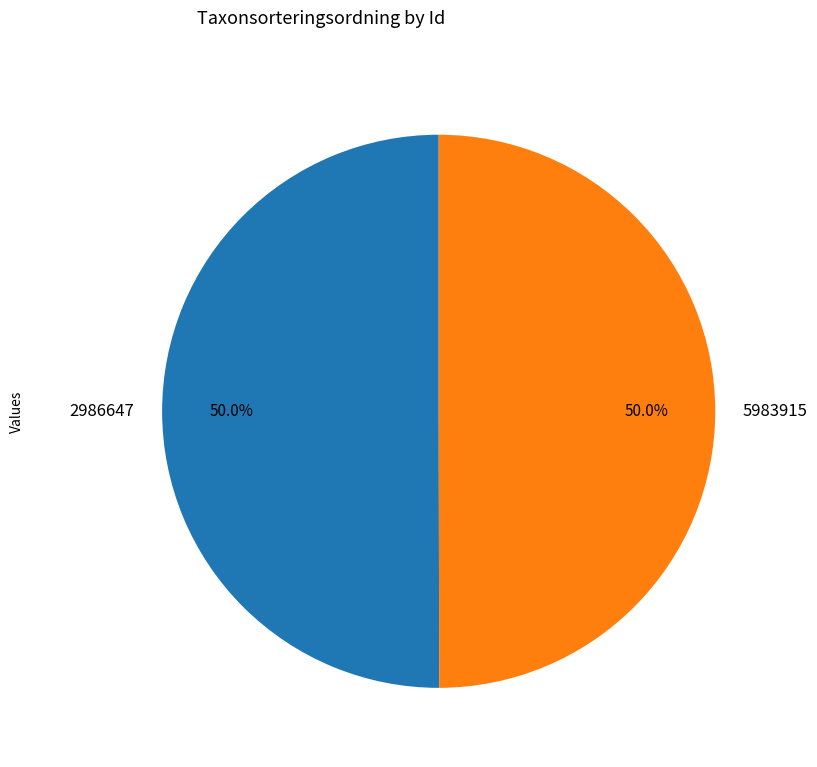

To the nearest percent, what is the average slice percentage?

50%